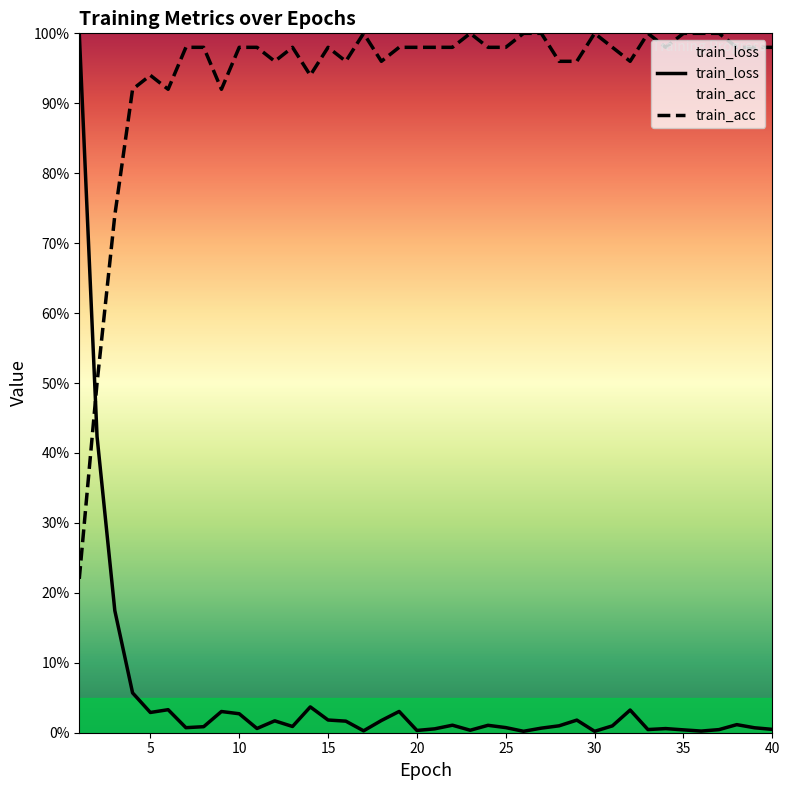

Which has a higher value, 35 or 39?

35